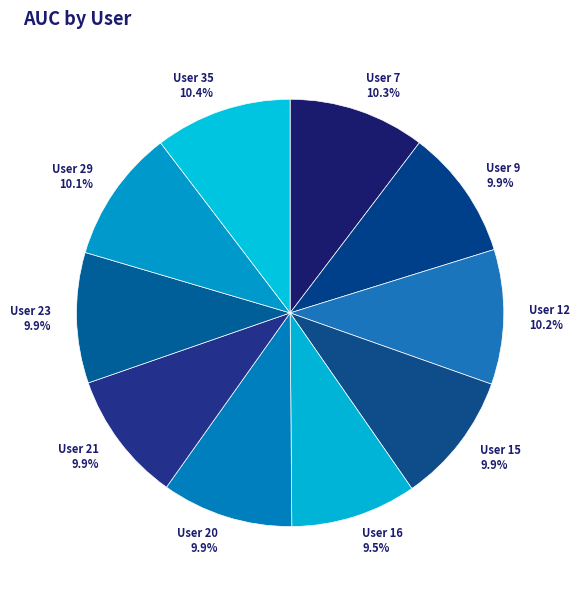

What percentage do User 29 and User 12 together represent?

20.3%